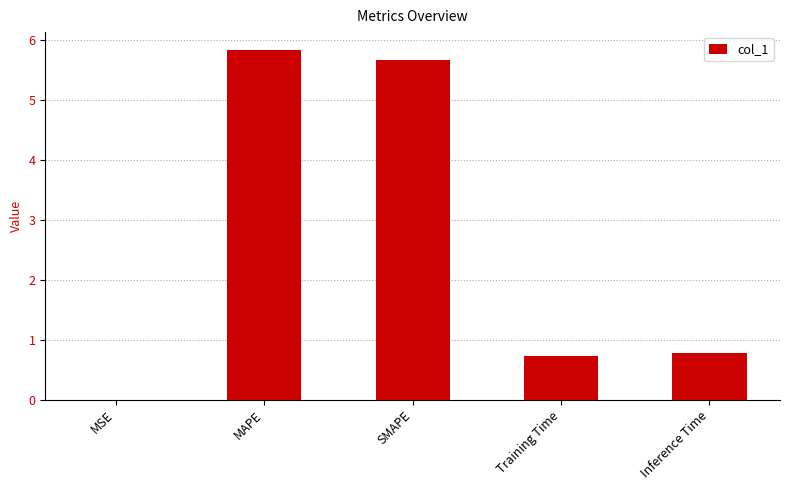

What is the change in value from MSE to Training Time?

+0.7